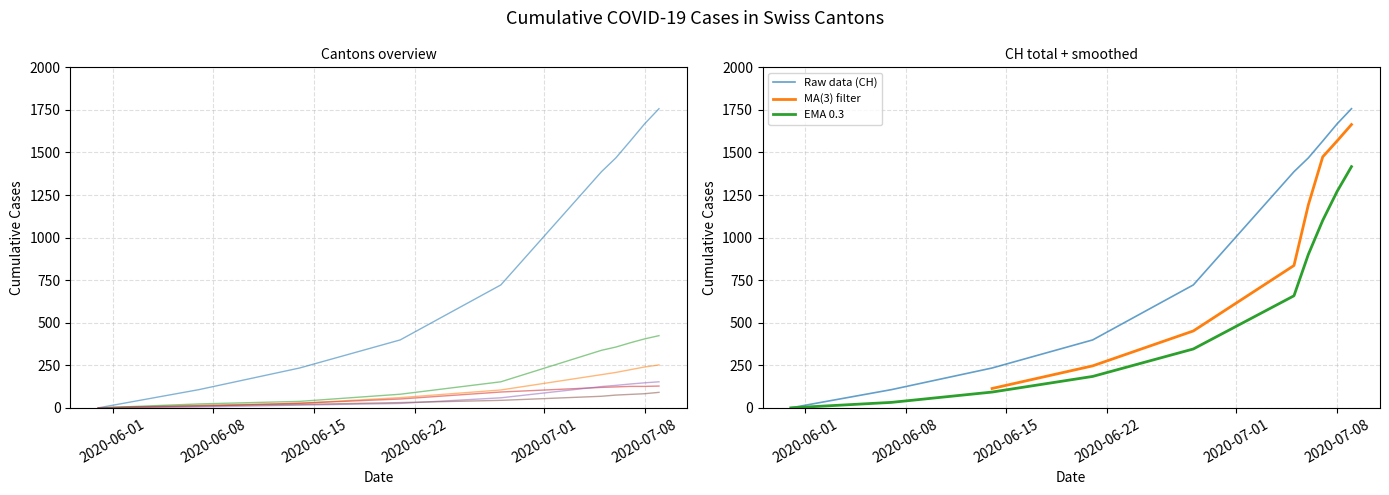

Does the chart have visible grid lines?

Yes